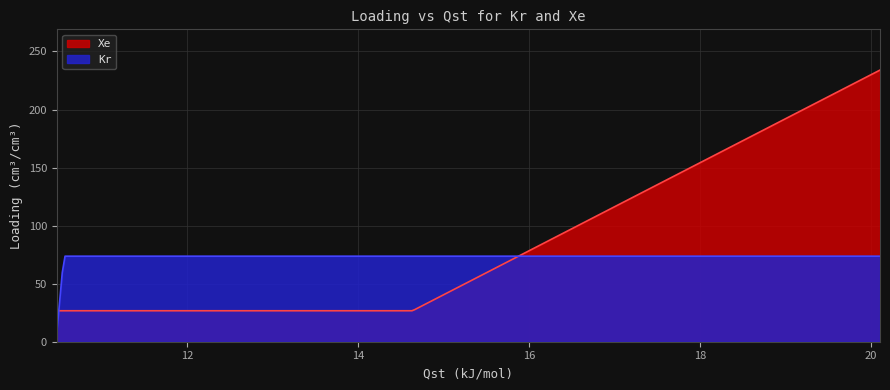

Rank the series at 1bar from highest to lowest value.

Xe, Kr